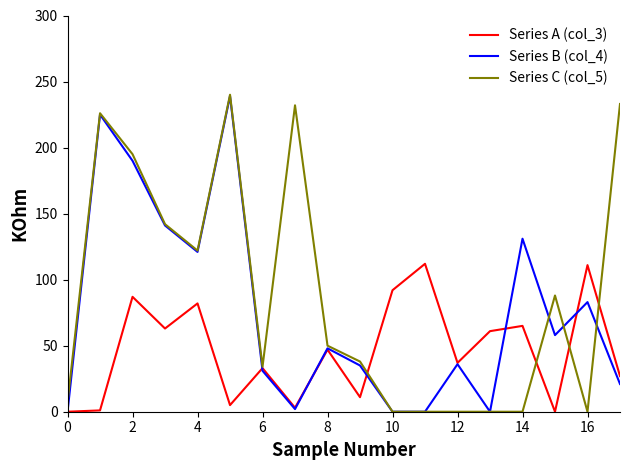

True or false: Series C (col_5) and Series A (col_3) intersect in this chart.

True